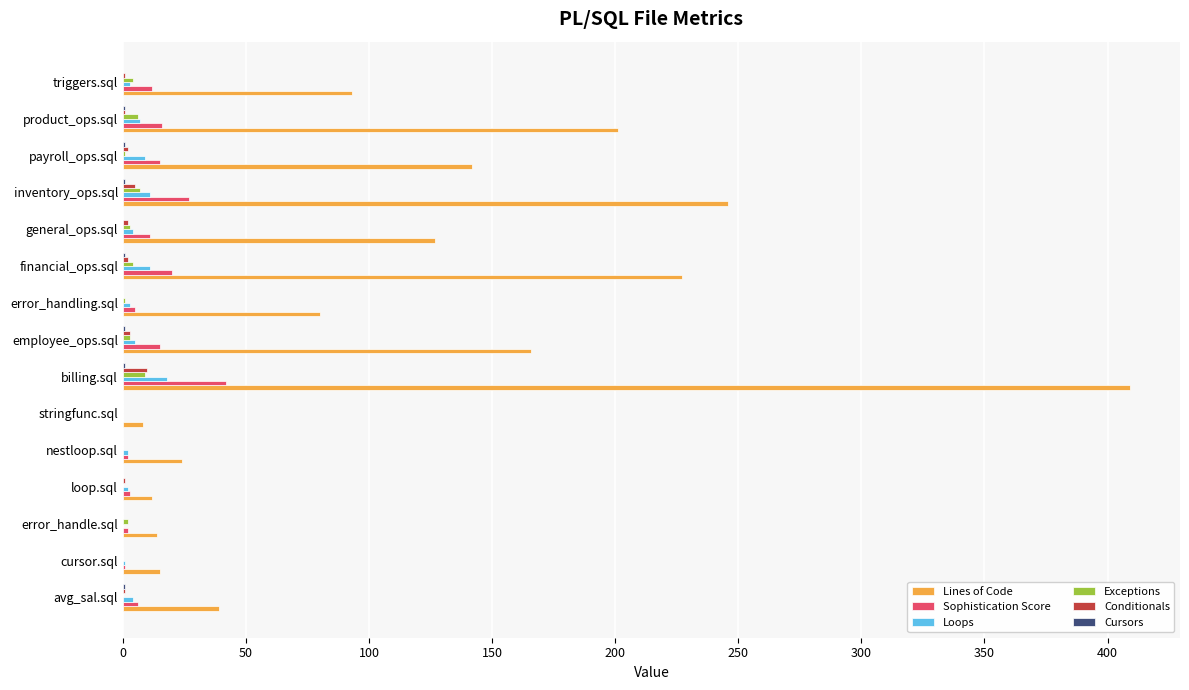

Which series changed the most between payroll_ops.sql and product_ops.sql?

Lines of Code